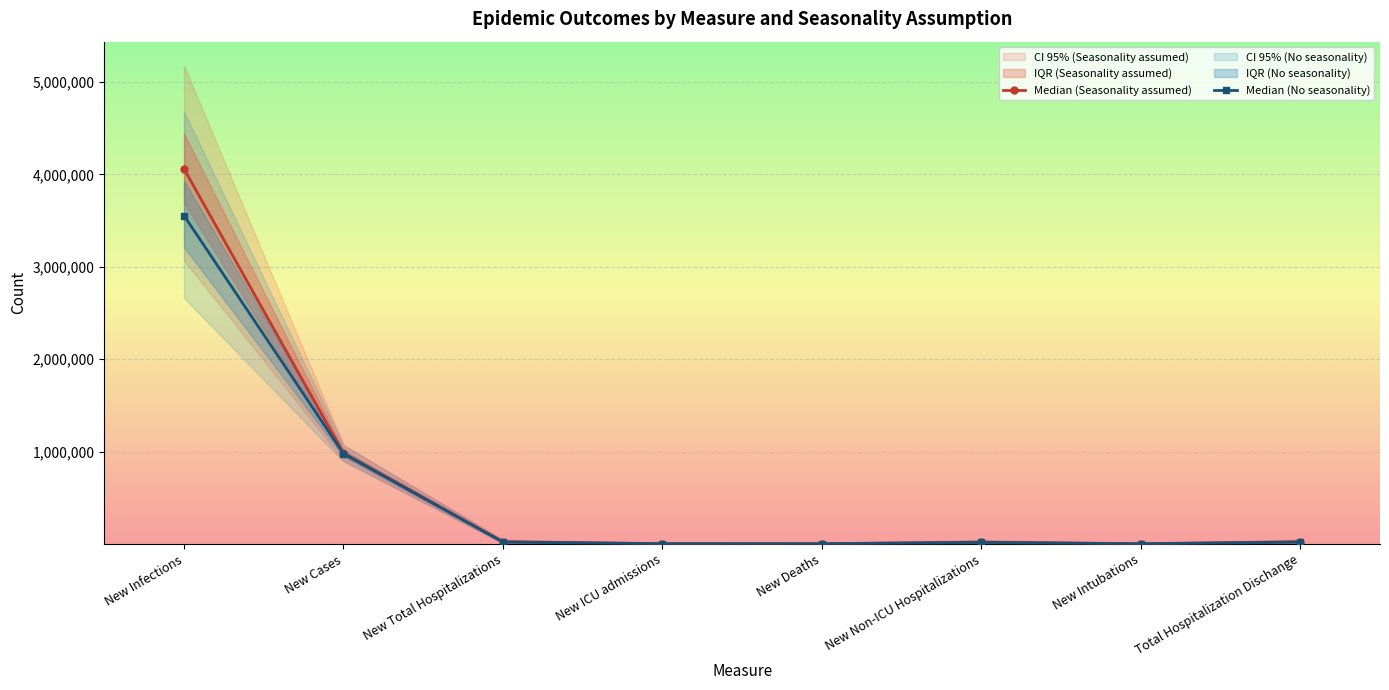

How many values in the Median (Seasonality assumed) series are below 24352?

4